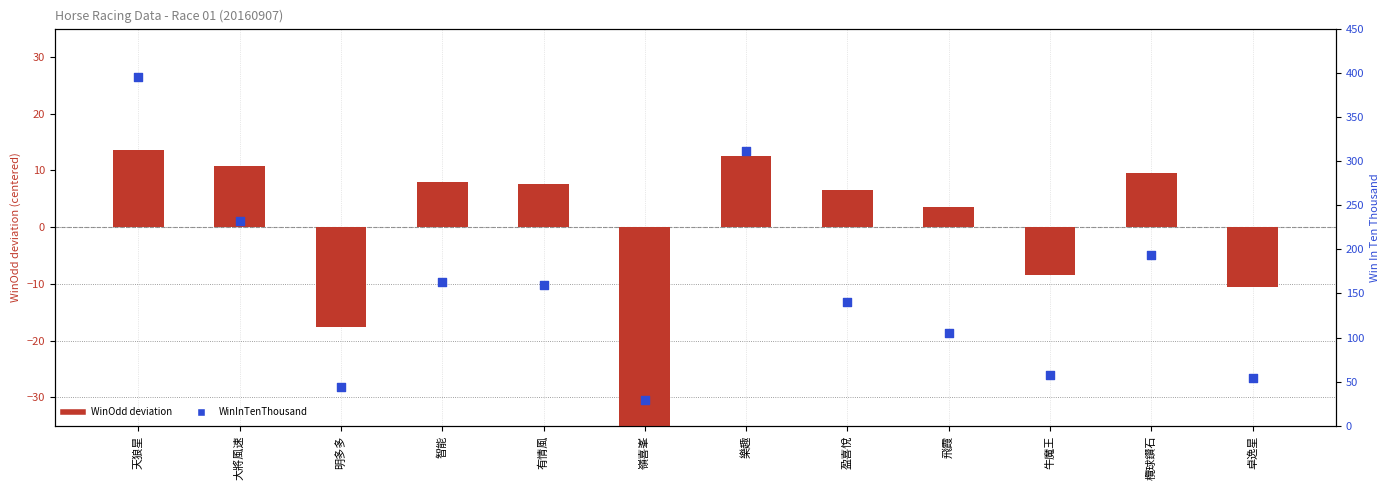

At which category is the sum across all series the highest?

天狼星